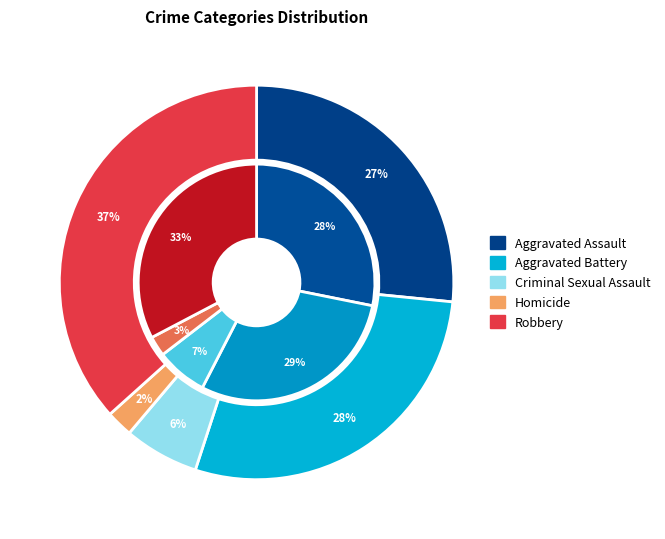

What portion of the pie excludes 3?

97.8%